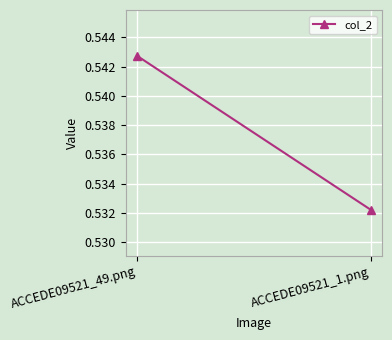

Reading left to right, what are all the values shown in this chart?

0.5	0.5